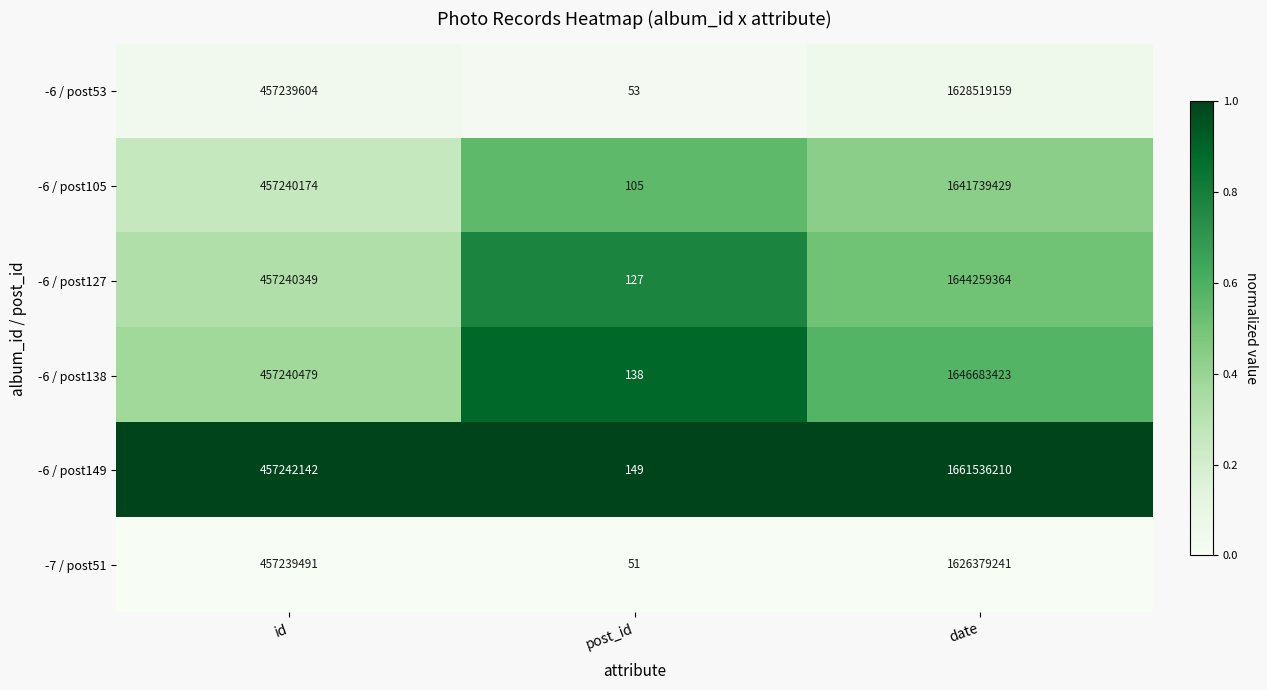

Reading right to left, list all the values displayed in this chart.

-6 / post53: date=1628519159	post_id=53	id=457239604
-6 / post105: date=1641739429	post_id=105	id=457240174
-6 / post127: date=1644259364	post_id=127	id=457240349
-6 / post138: date=1646683423	post_id=138	id=457240479
-6 / post149: date=1661536210	post_id=149	id=457242142
-7 / post51: date=1626379241	post_id=51	id=457239491